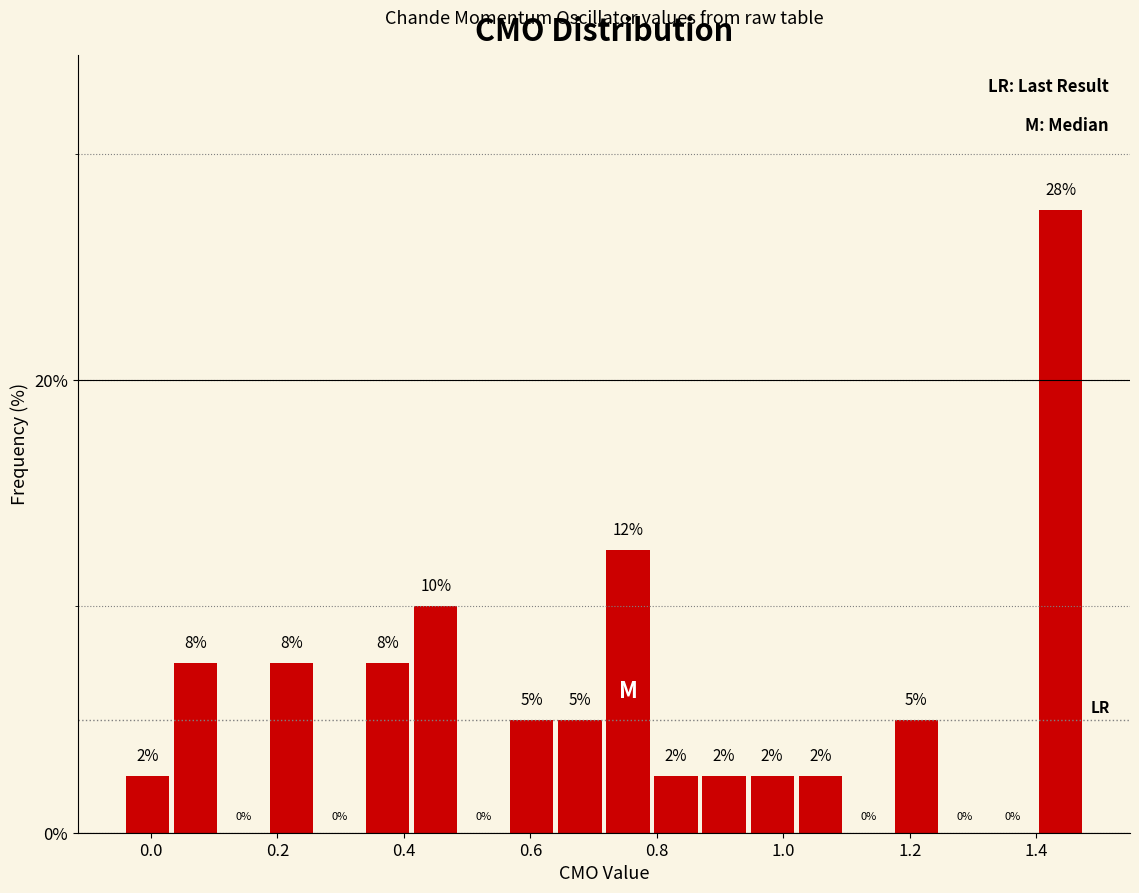

Around what value on the x-axis is the tallest bar? Give the approximate position of its centre, as read against the axis.

1.44